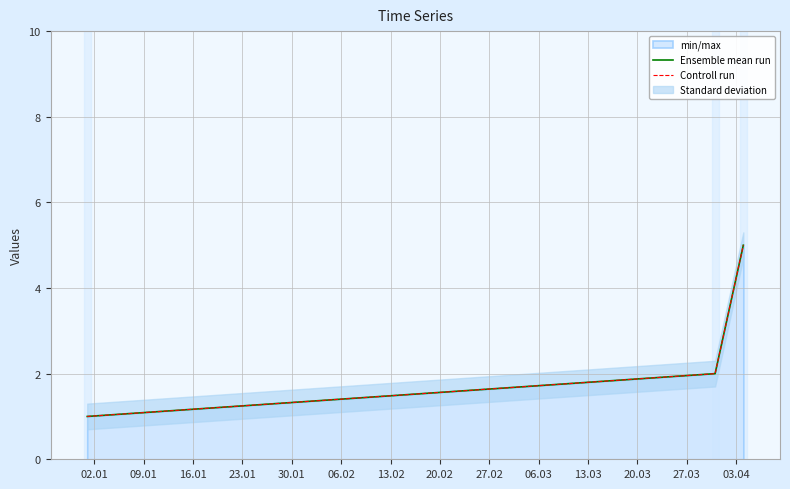

At 16.01, list the series in order from largest to smallest.

Ensemble mean run, Controll run